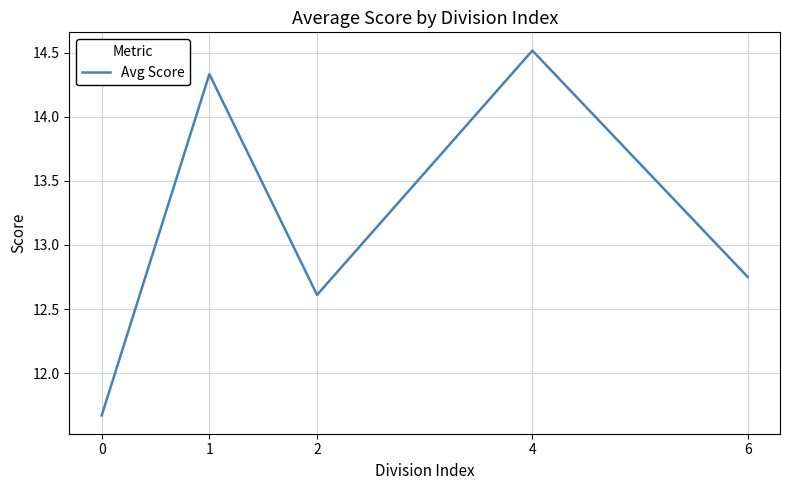

List the labels in order of value, smallest first.

0, 2, 6, 1, 4